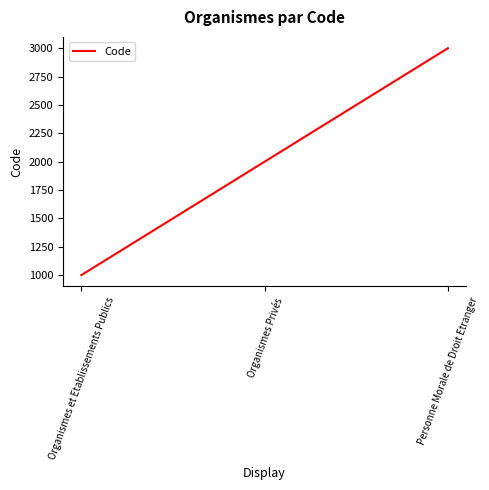

What is the difference between the second highest and minimum values?

1000